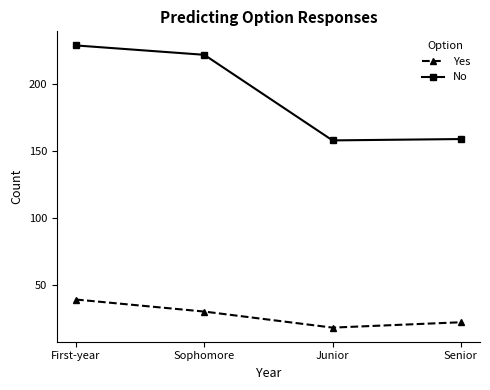

At which category is the sum across all series the highest?

First-year